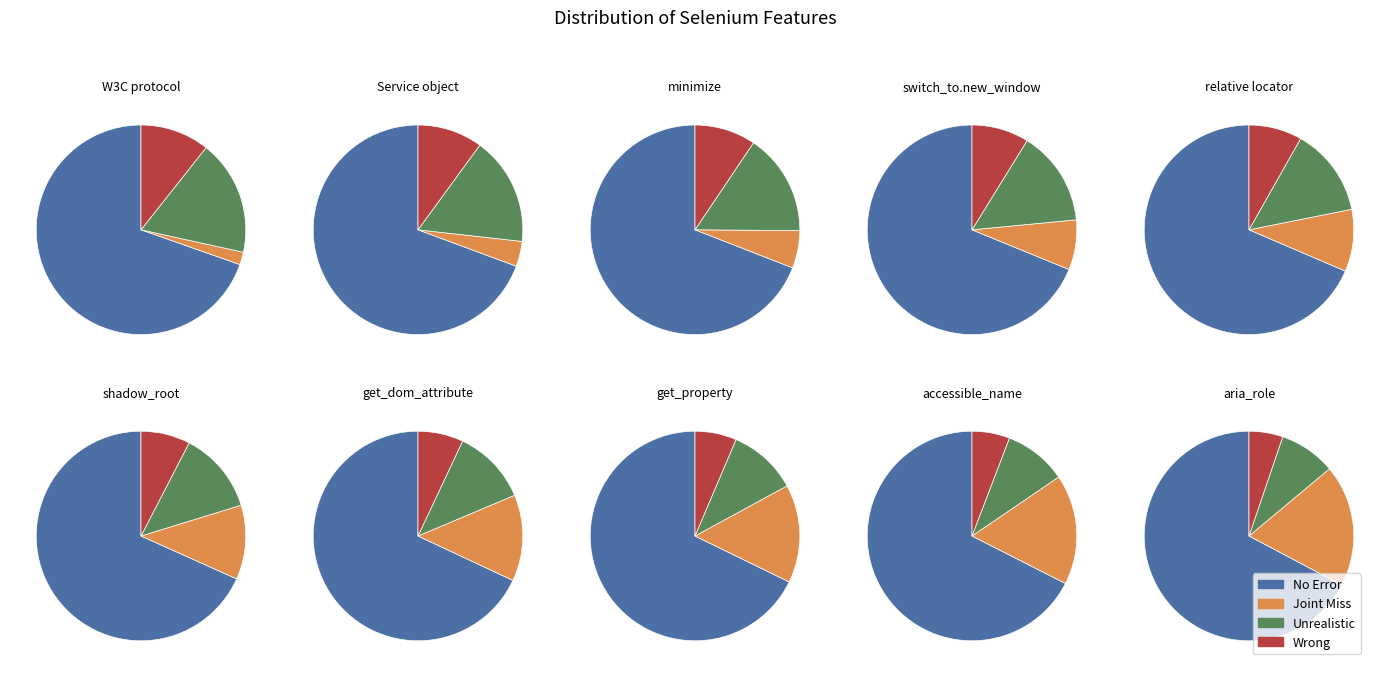

Does shadow_root represent more than half of the total?

No